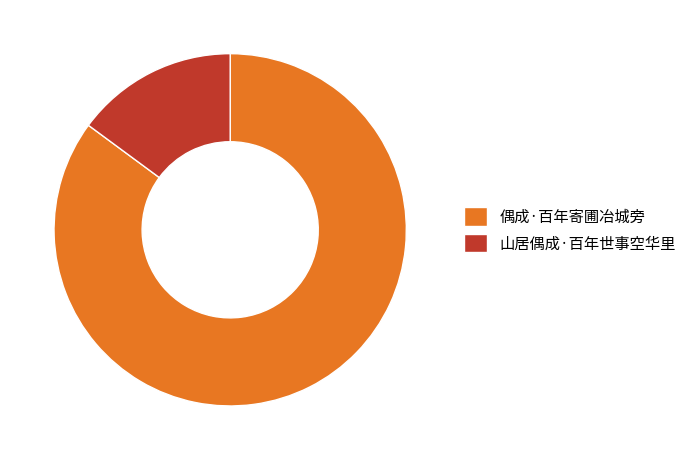

Is it true that 山居偶成·百年世事空华里 is 15% of the pie?

True